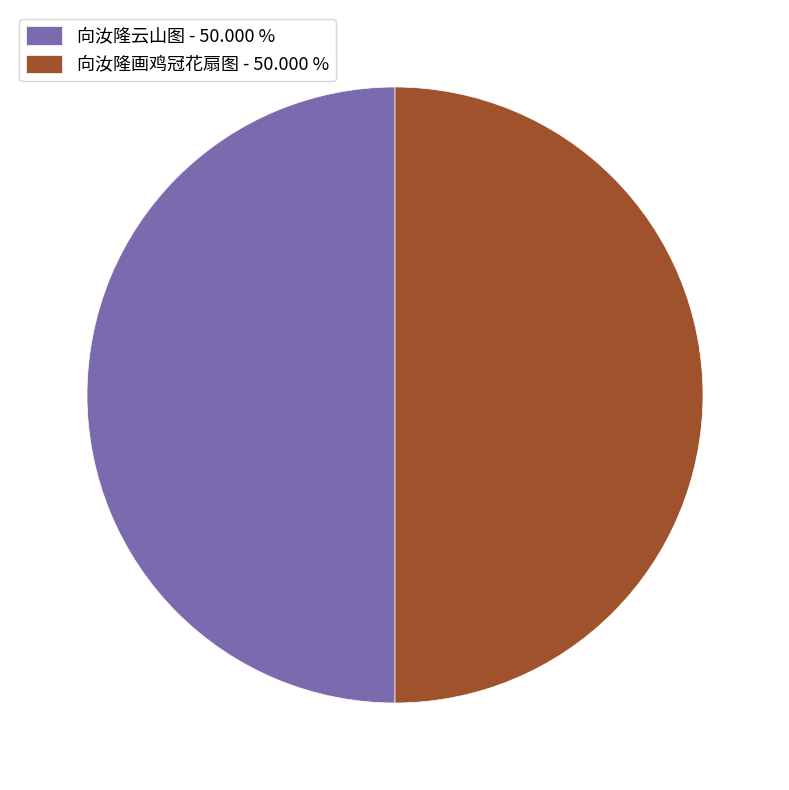

Is it true that 向汝隆画鸡冠花扇图 is 50% of the pie?

True